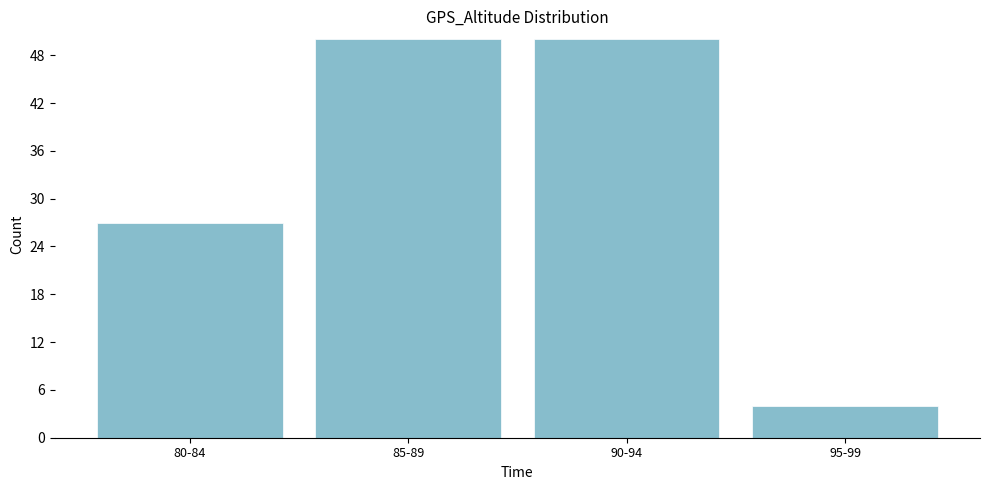

Reading left to right, what are all the values shown in this chart?

80-84=27	85-89=50	90-94=50	95-99=4